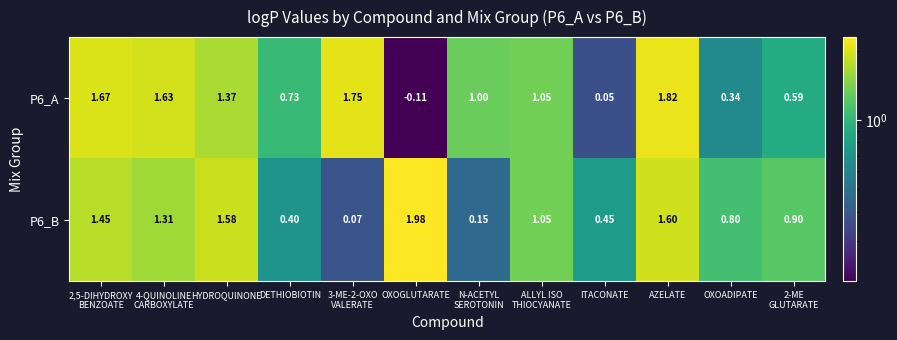

Which label corresponds to the largest value in the chart?

OXOGLUTARATE